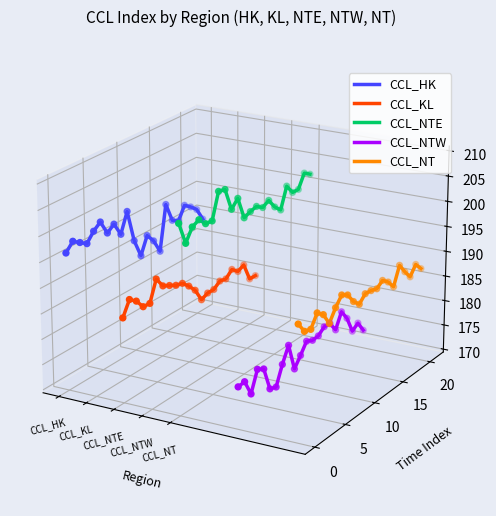

Which series has the largest Y range (max minus min)?

CCL_NTW